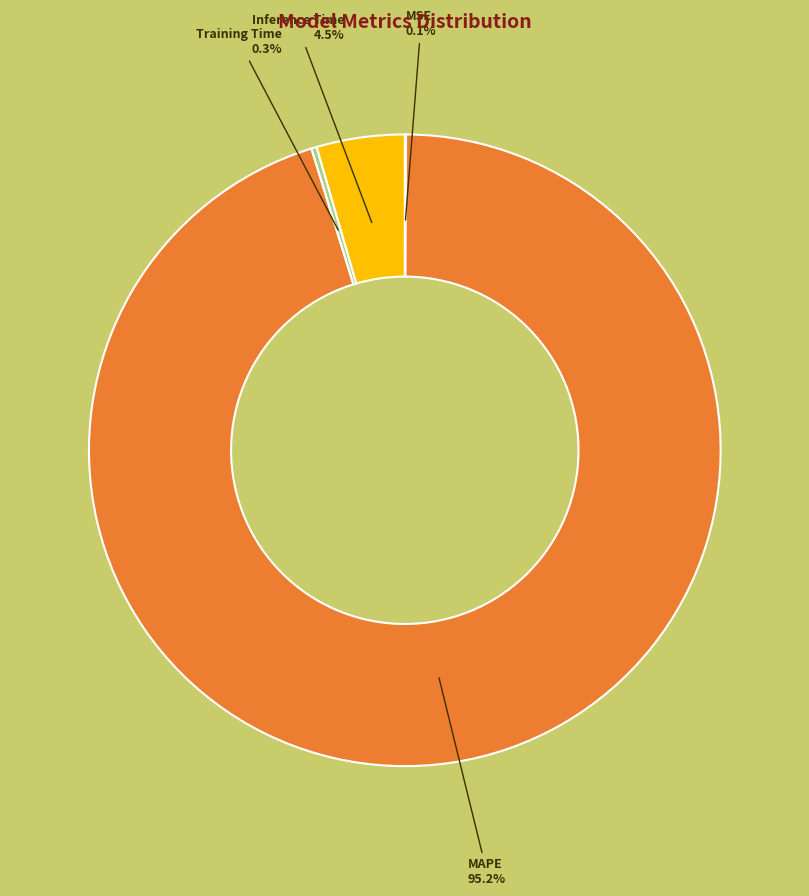

To the nearest percent, what is the difference between the largest and smallest slice percentages?

95%